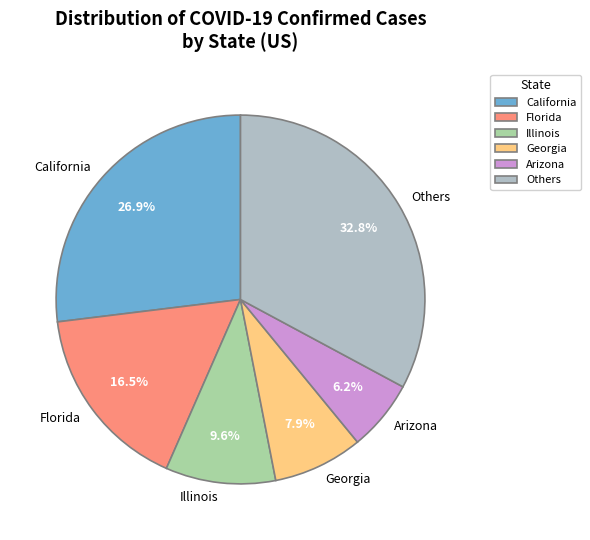

Does Florida account for over 50% of the chart?

No